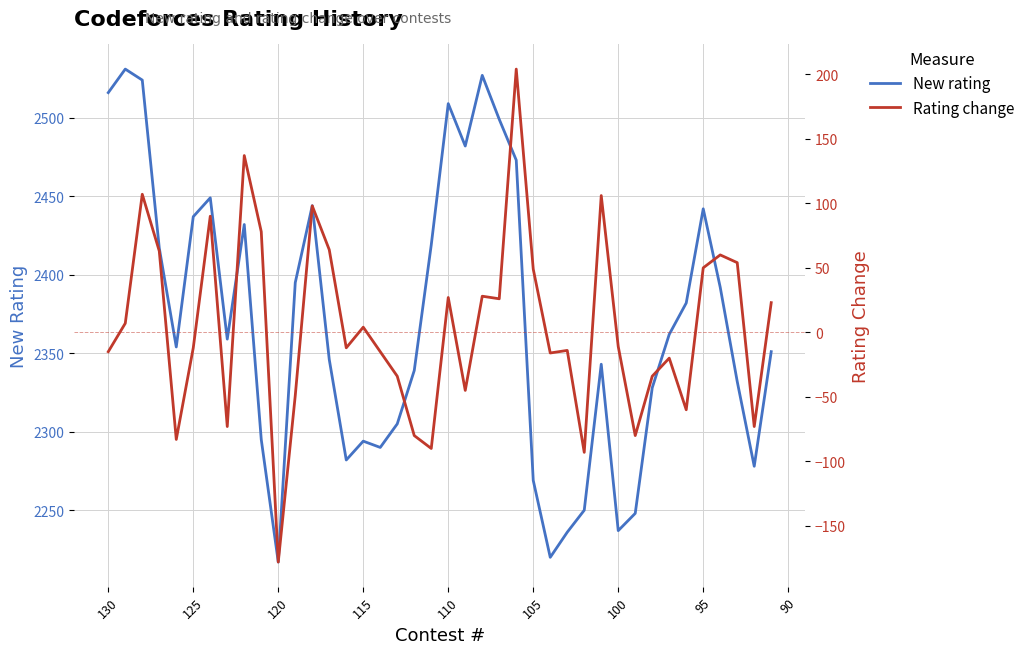

What is the difference between the maximum and minimum values in the New rating series?

314